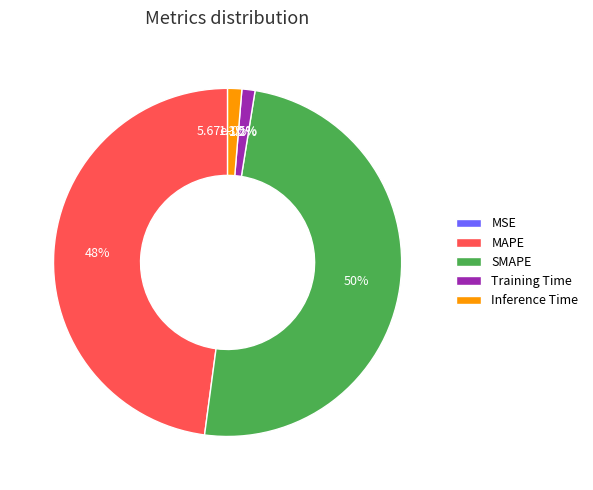

How many slices are in this pie chart?

5